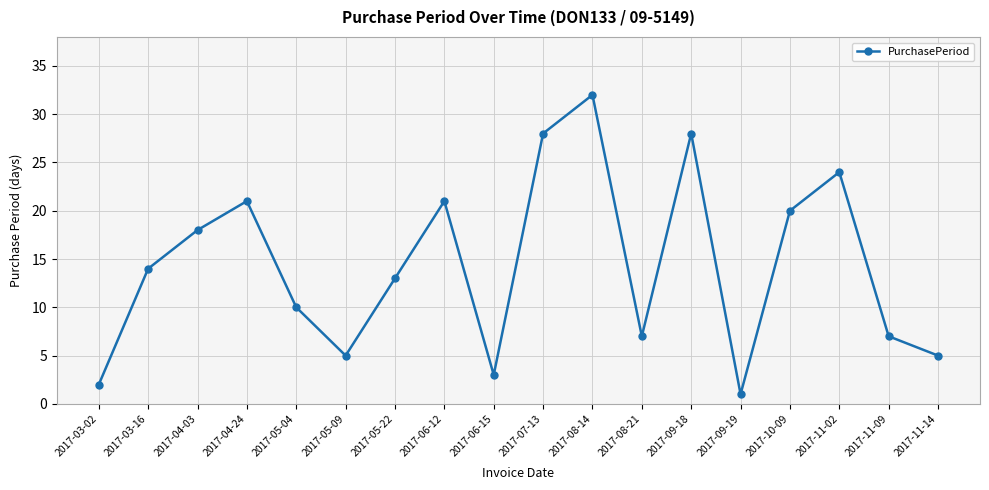

The value at 2017-04-24 is 21. True or false?

True